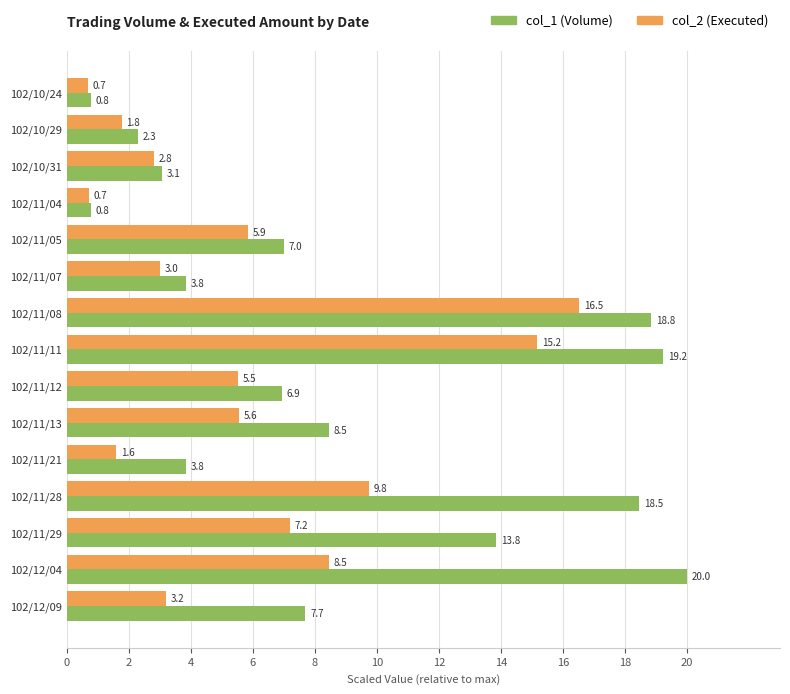

What is the highest value of the col_2 (Executed) series?

16.5